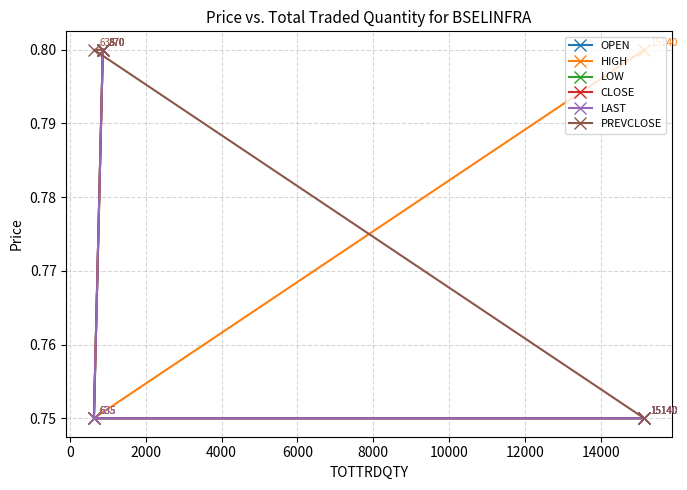

What are all the series names shown in the legend?

OPEN, HIGH, LOW, CLOSE, LAST, PREVCLOSE